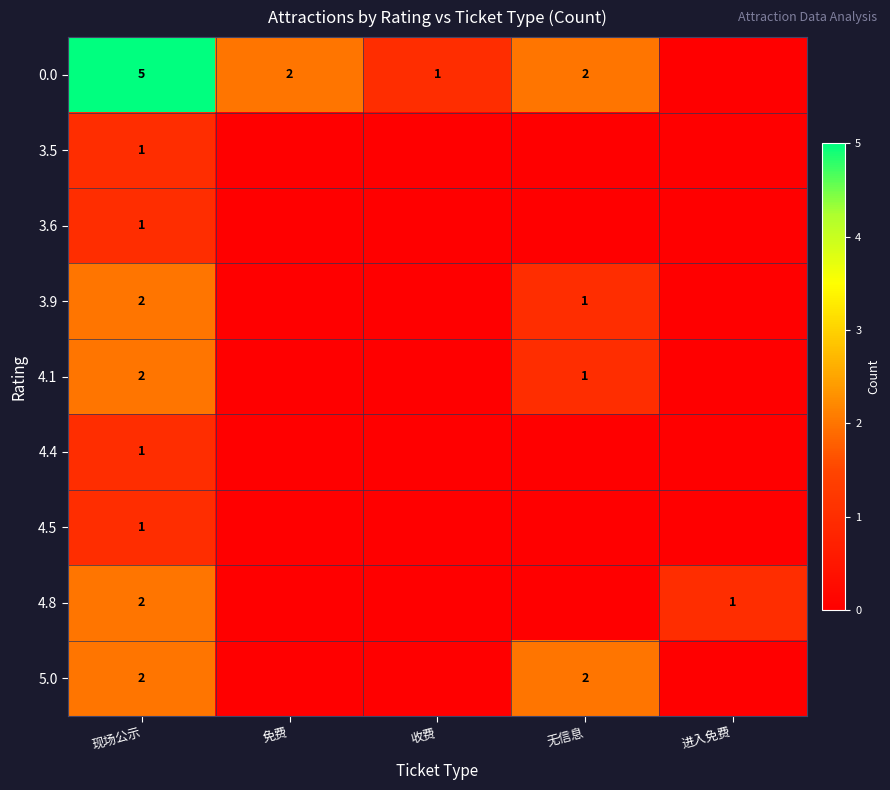

The 0.0 series shows 2 at 无信息. True or false?

True